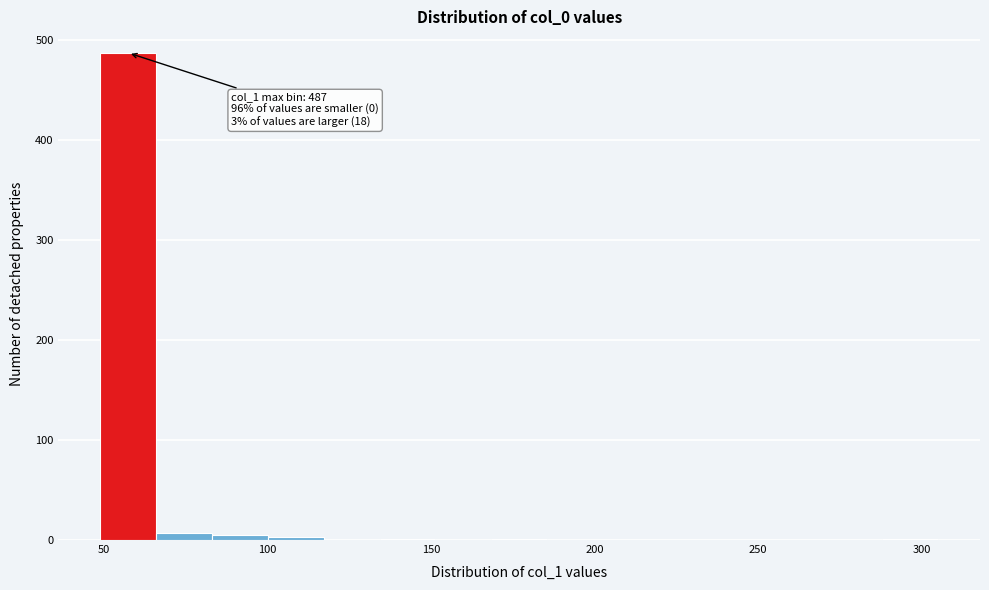

Around what value on the x-axis is the tallest bar? Give the approximate position of its centre, as read against the axis.

60